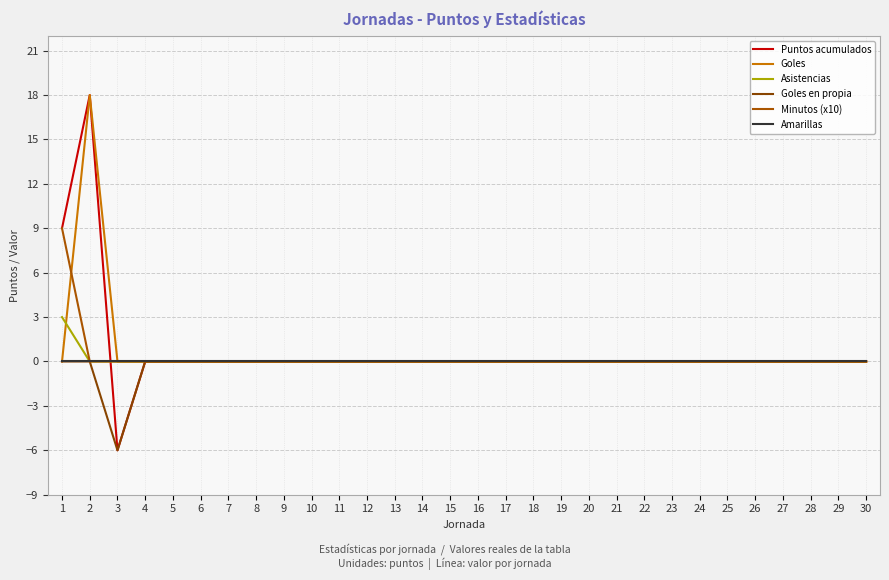

List the labels in order of Puntos acumulados value, smallest first.

3, 4, 5, 6, 7, 8, 9, 10, 11, 12, 13, 14, 15, 16, 17, 18, 19, 20, 21, 22, 23, 24, 25, 26, 27, 28, 29, 30, 1, 2